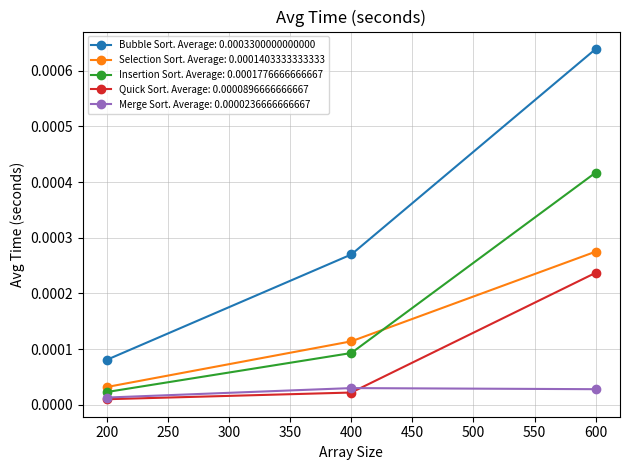

At which category does the chart reach its peak across all series?

600